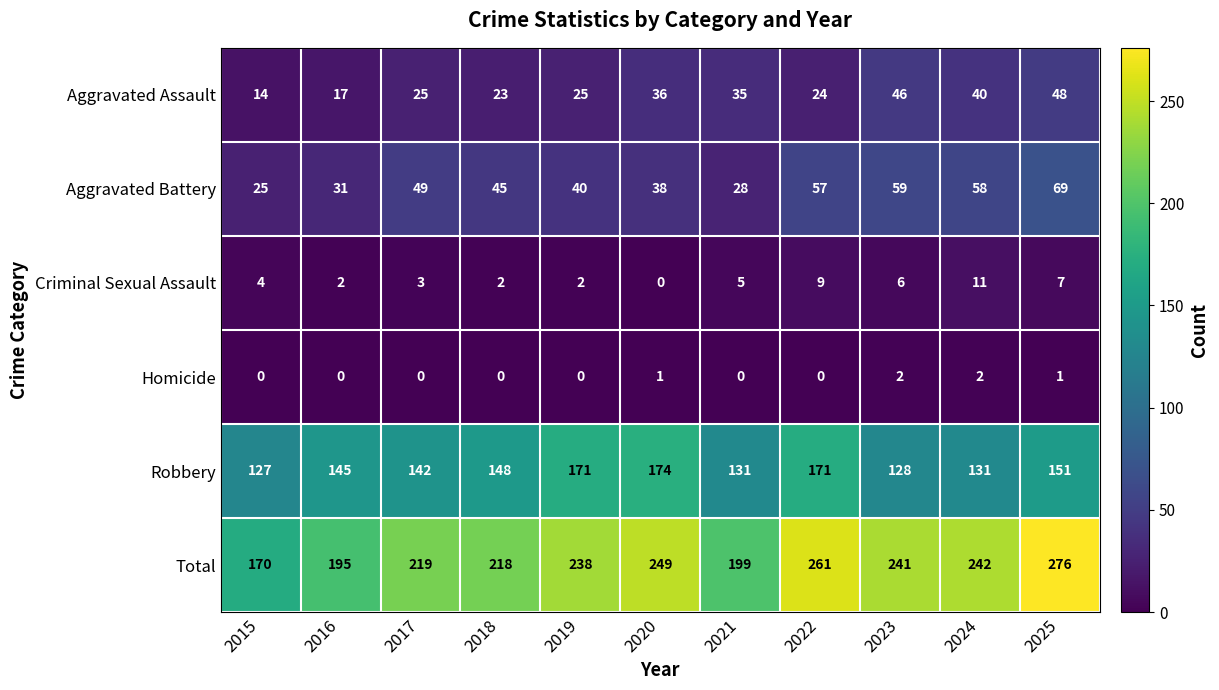

What is the sum of all Aggravated Assault values?

333